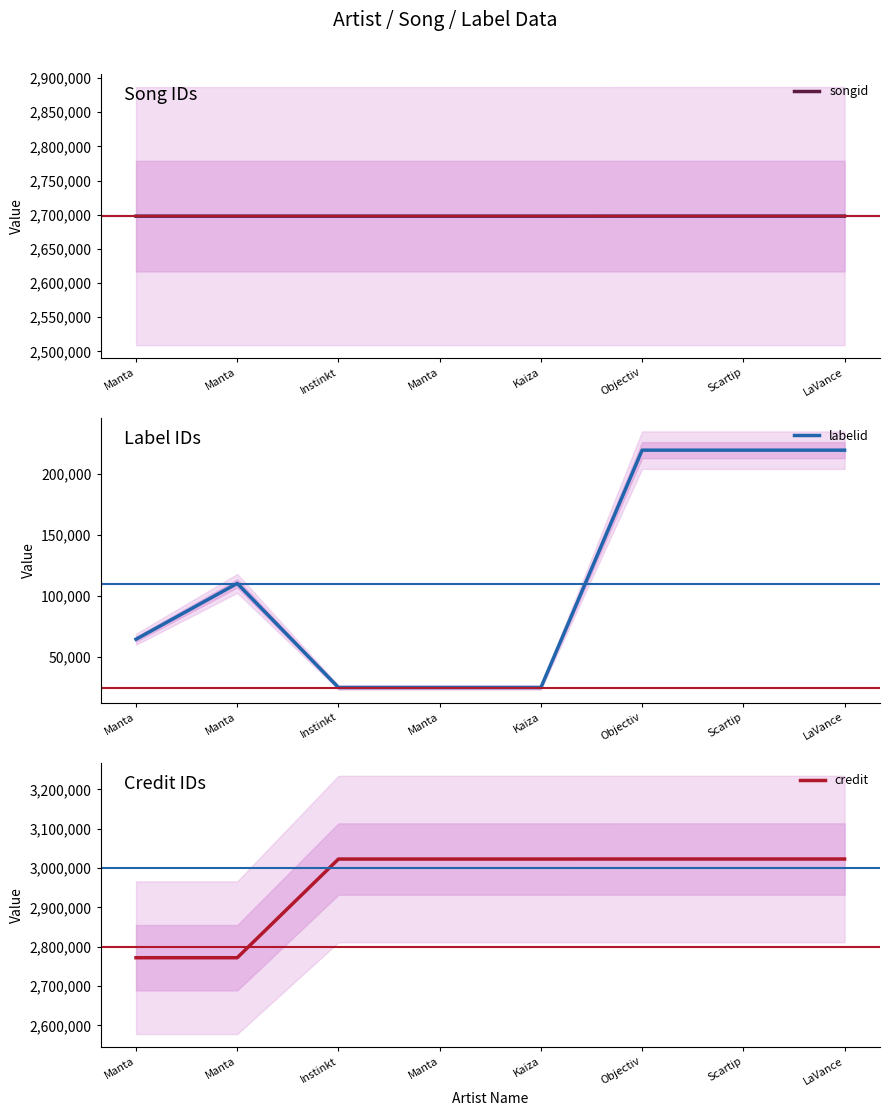

At which label is labelid closest to 122449?

Manta